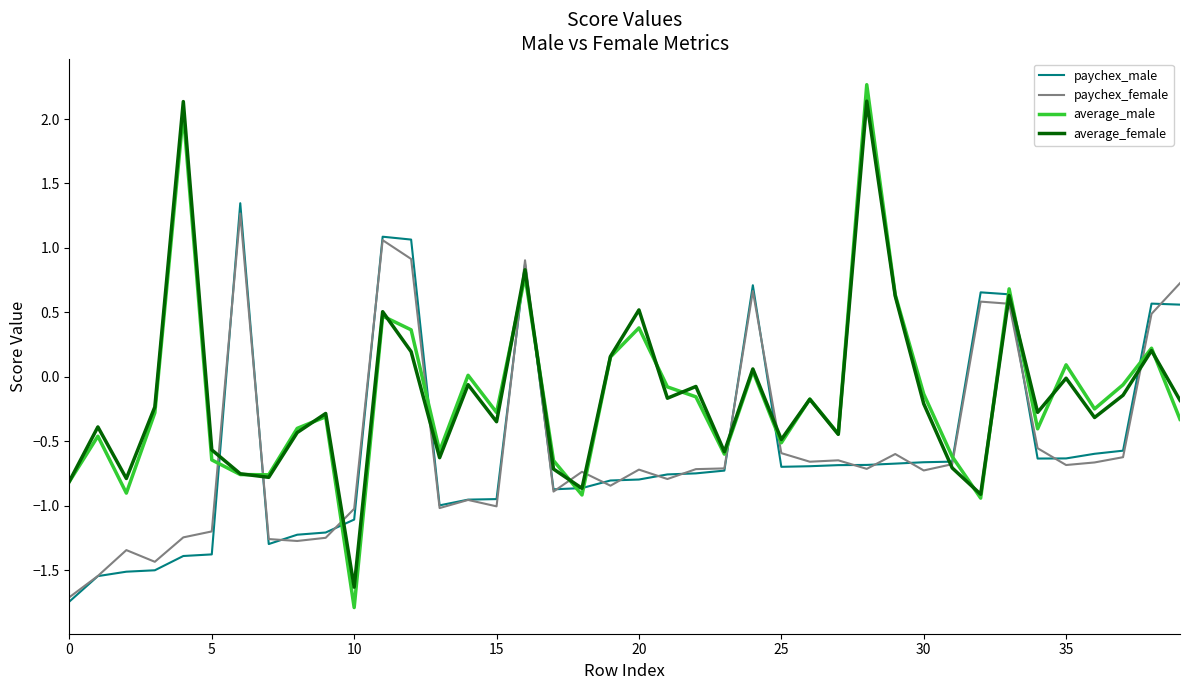

What is the lowest value of the paychex_male series?

-1.7